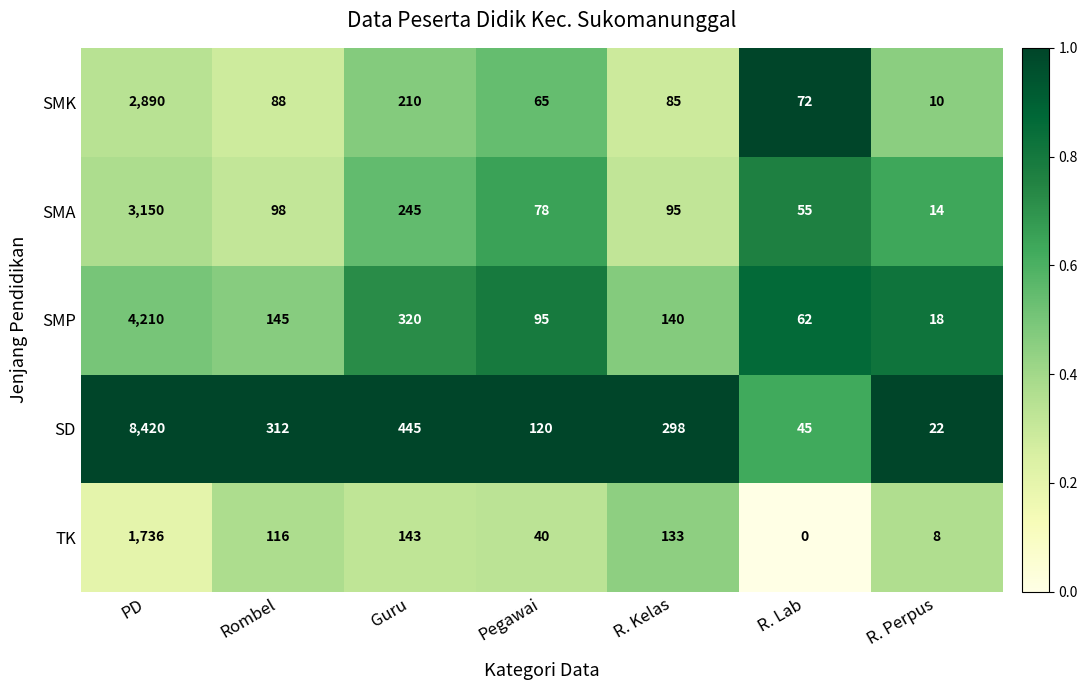

The SD series shows 22 at R. Perpus. True or false?

True